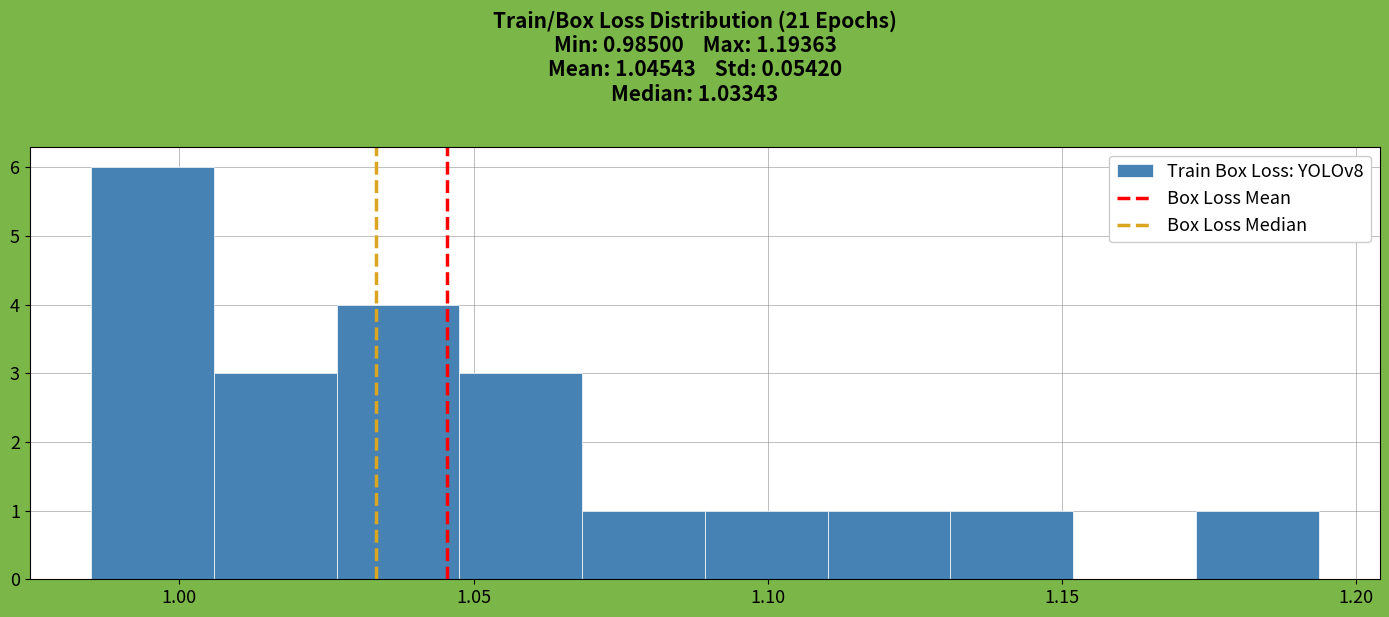

Over which range of the x-axis is the bar tallest?

0.985 to 1.005